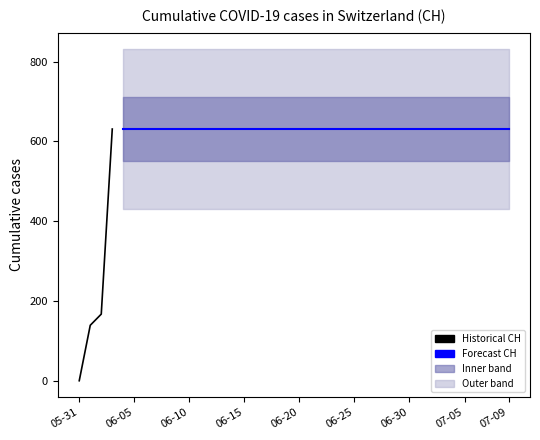

Approximately how many times larger is the value at 2020-06-23 compared to 2020-06-14?

1.0